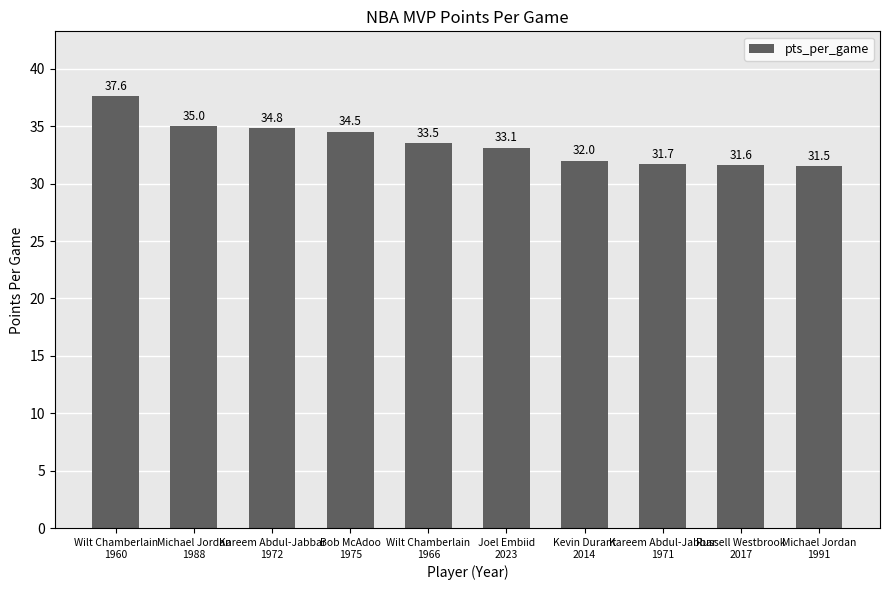

How many bars are there in total?

10